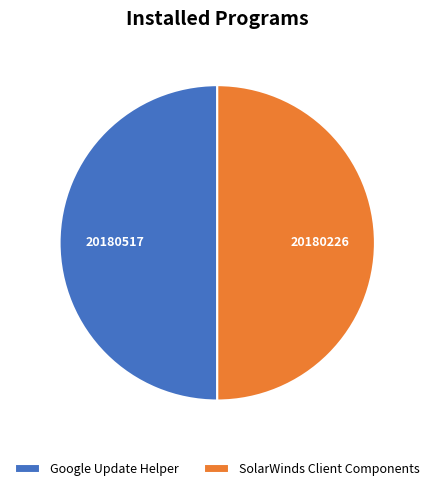

Combined, do Google Update Helper and SolarWinds Client Components account for over 50%?

Yes